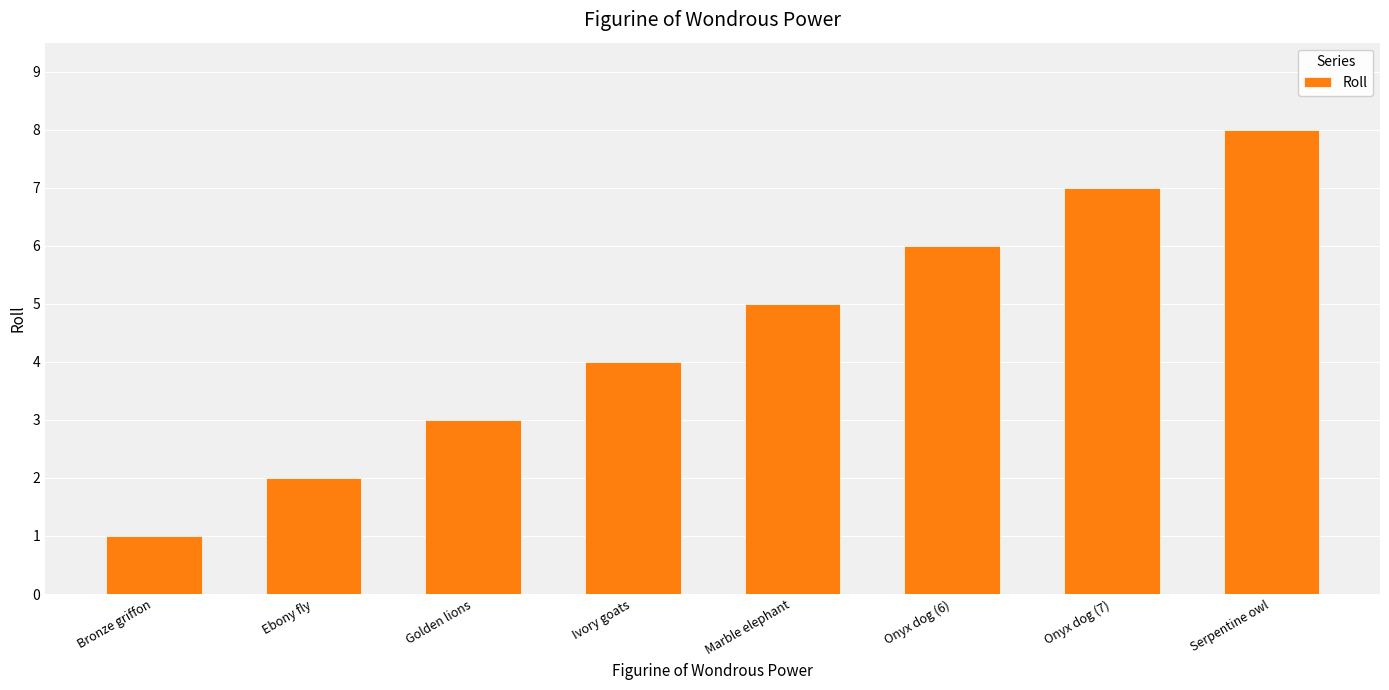

What position from the left is Bronze griffon?

1